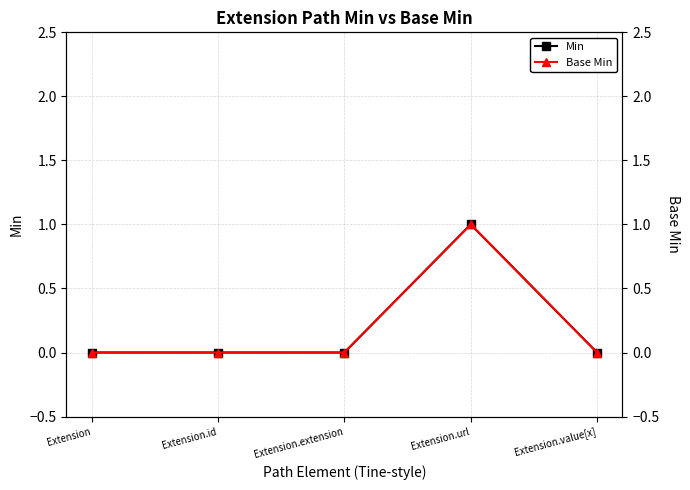

How many lines are shown in the chart?

2